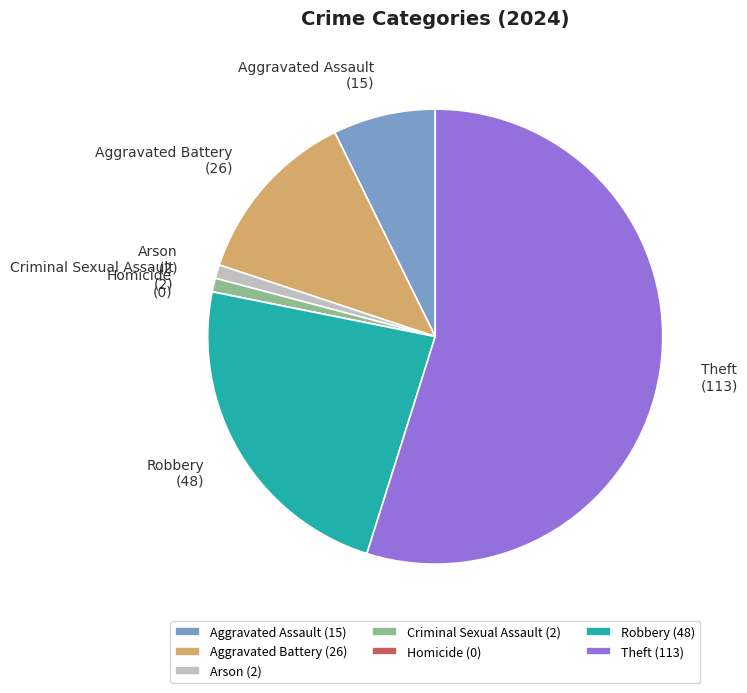

Is there a majority slice in this chart?

Yes